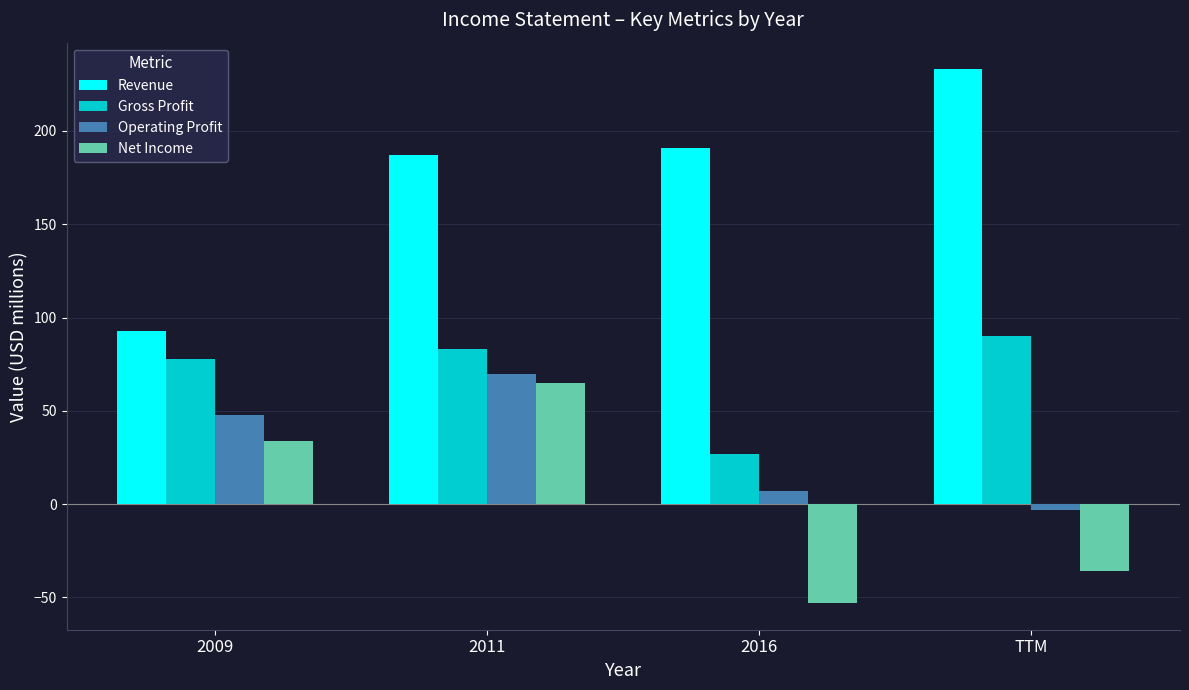

What position from the left is 2011?

2